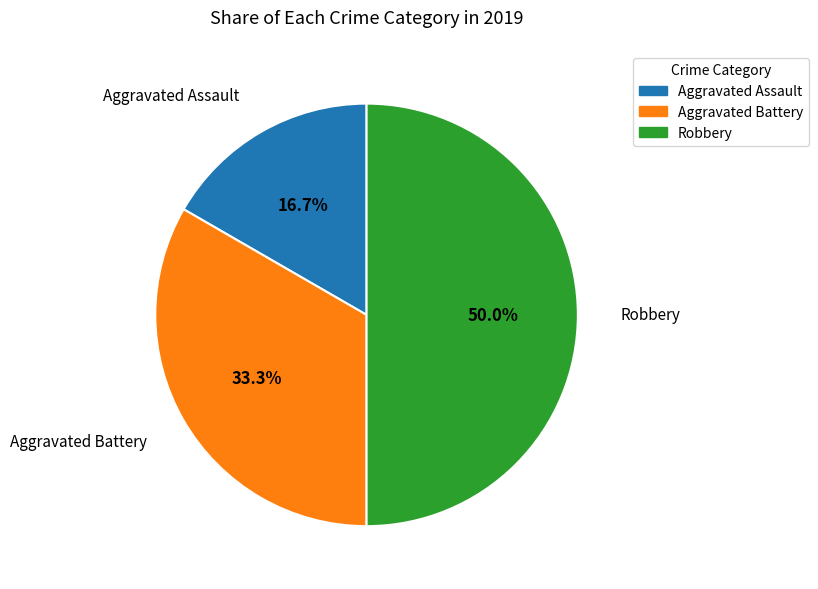

Combined, what portion of the pie is Aggravated Assault and Aggravated Battery?

50.0%